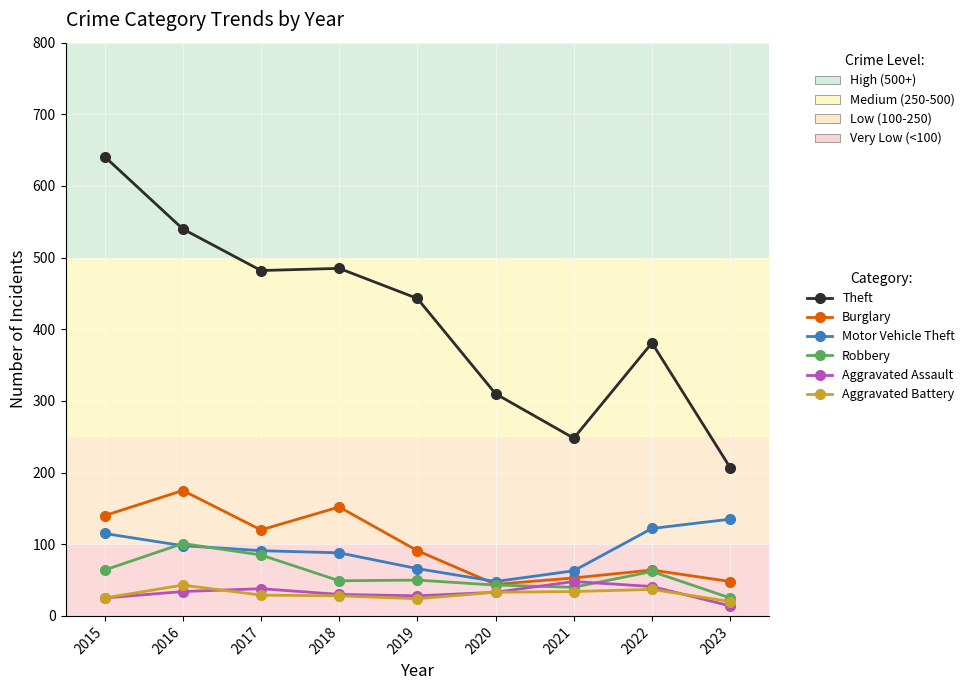

Between 2015 and 2022, which series saw the biggest shift?

Theft